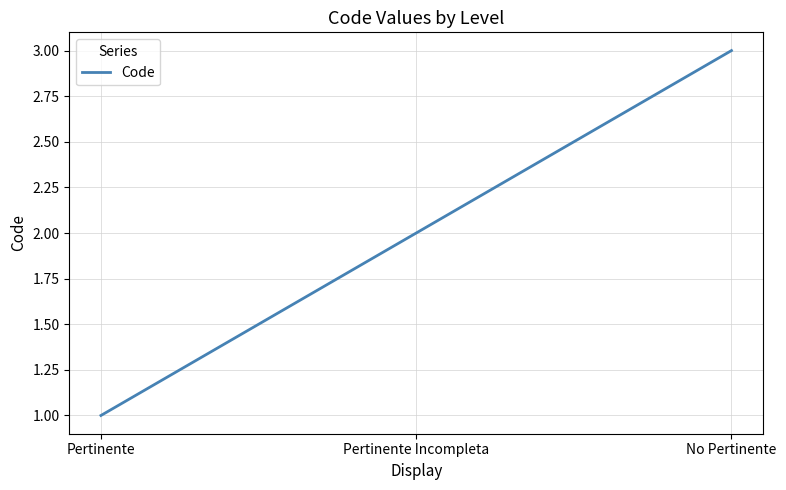

What is the difference between the values at No Pertinente and Pertinente?

2